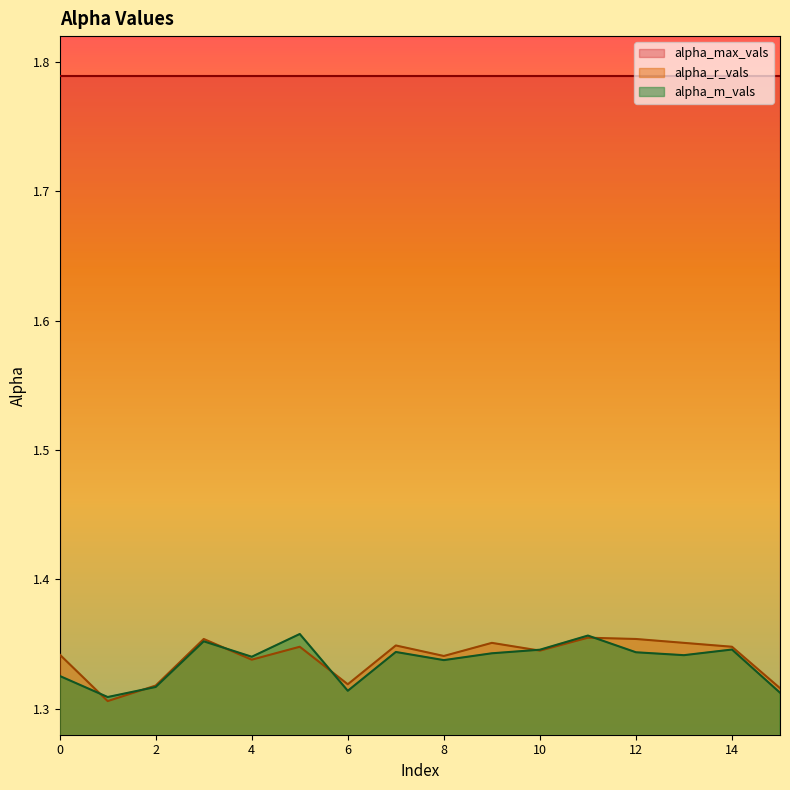

Which series has the largest range (max minus min)?

alpha_r_vals